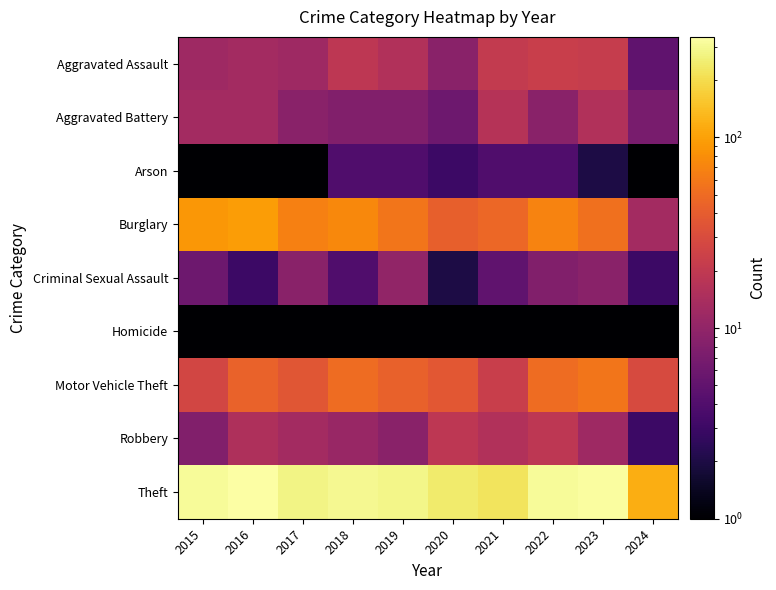

How many distinct data groups are displayed?

9